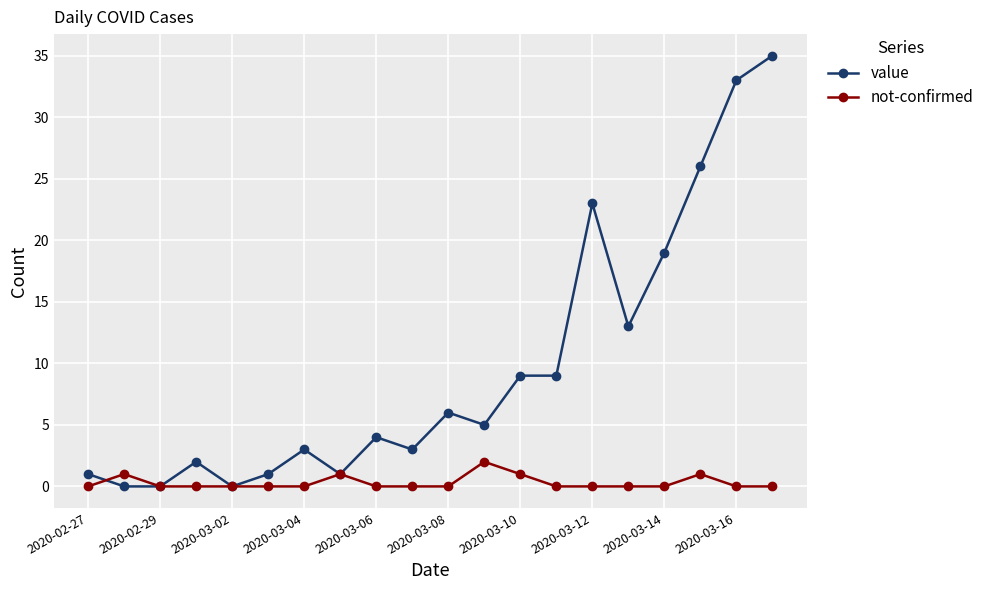

Rank the series by their maximum value, from highest to lowest.

value, not-confirmed